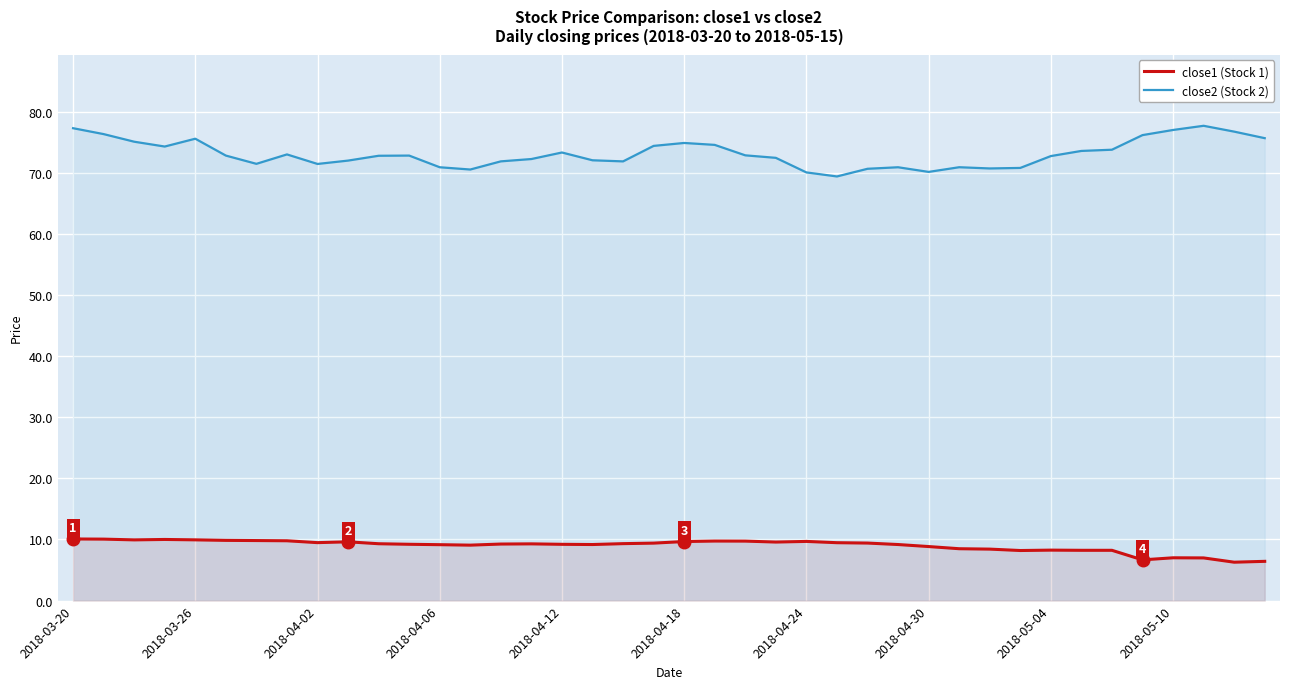

What is the difference between the maximum and minimum values in the close1 (Stock 1) series?

3.8